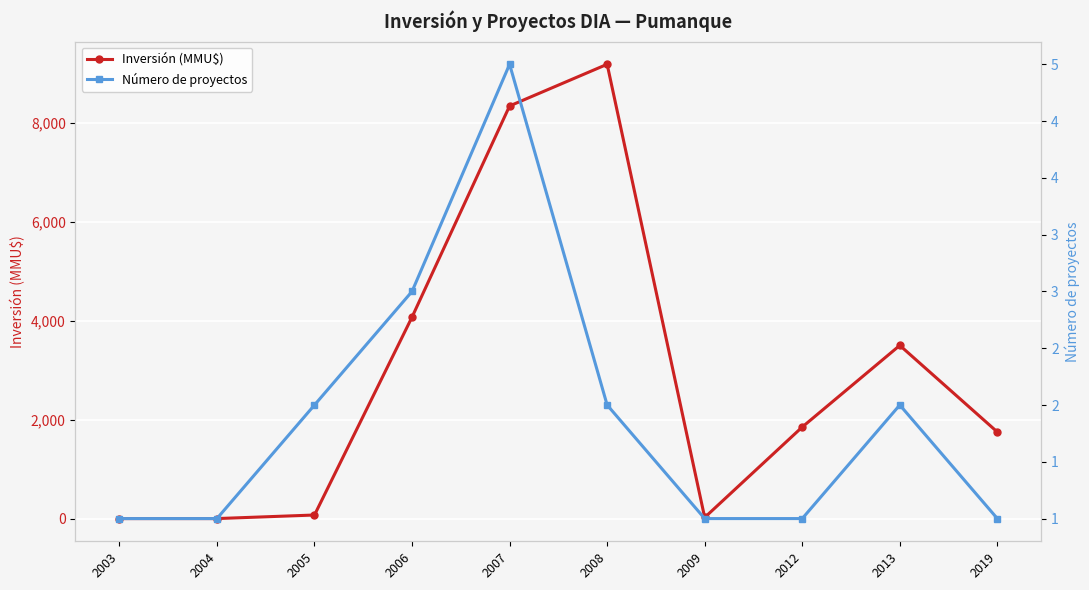

The value of Inversión (MMU$) at 2005 is 72. True or false?

True